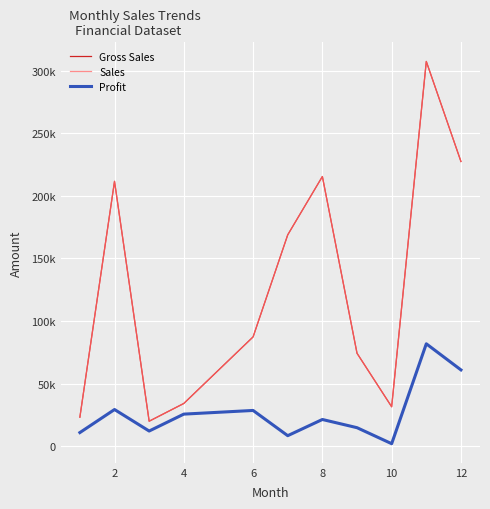

Does the chart have visible grid lines?

Yes